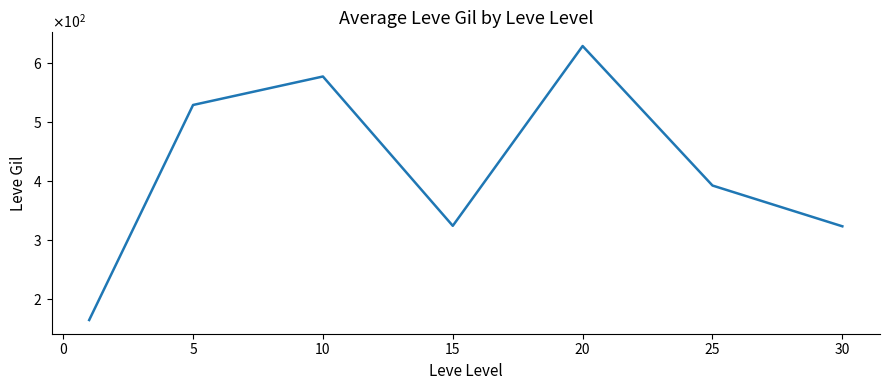

Does the chart display data point markers on the line(s)?

No